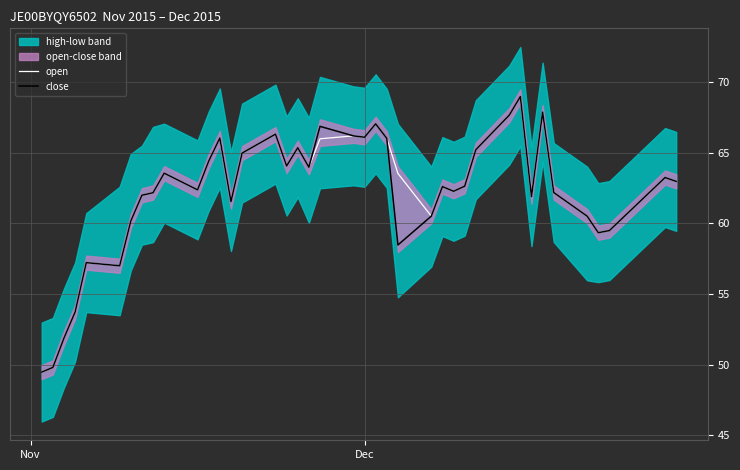

What is the lowest value of the close series?

49.5